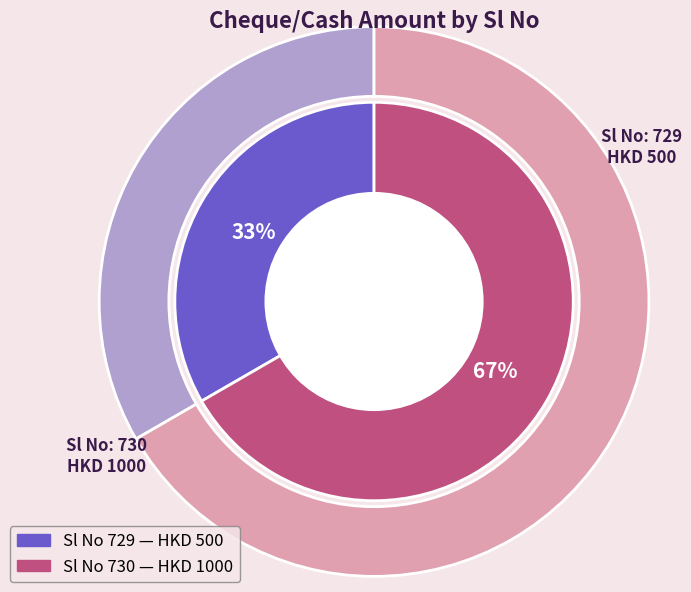

To the nearest percent, what is the average slice percentage?

50%